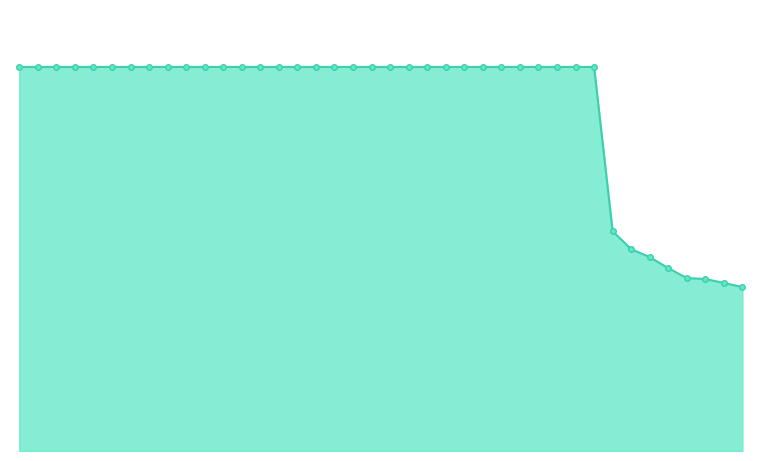

Does the chart have visible grid lines?

No